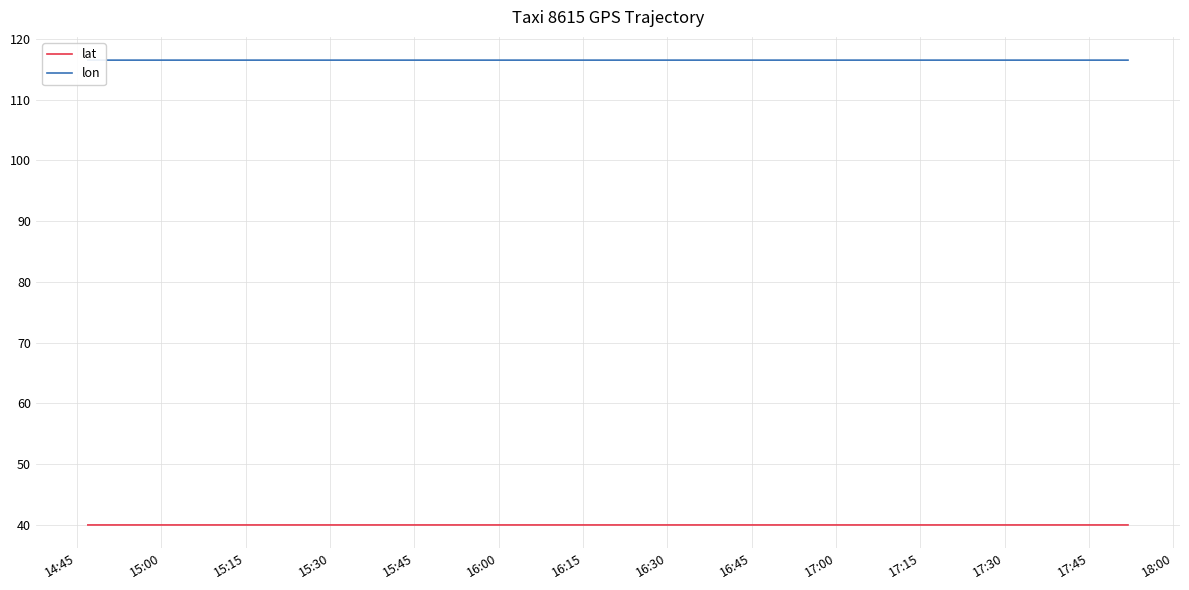

List the series in order of their peak value, highest first.

lon, lat